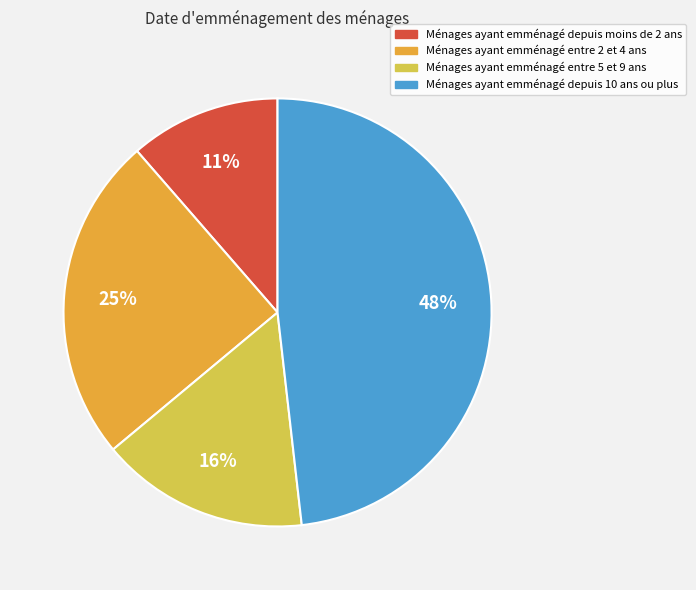

Does any single category account for the majority?

No